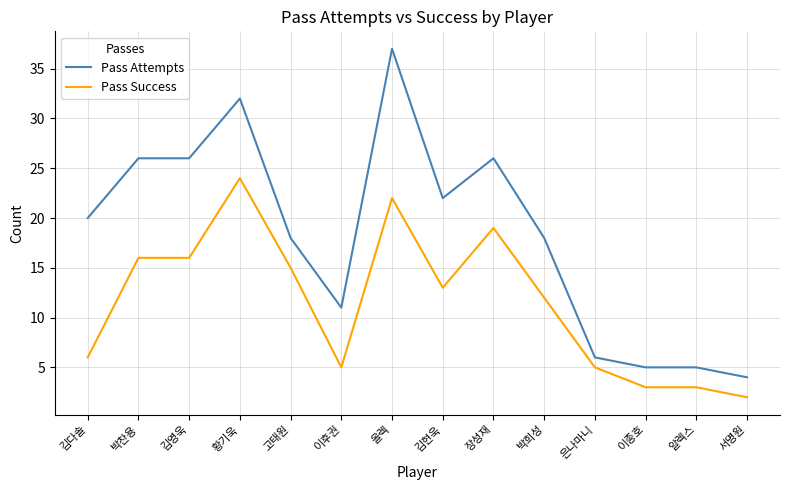

Reading left to right, extract all data points from this chart.

Pass Attempts: 20	26	26	32	18	11	37	22	26	18	6	5	5	4
Pass Success: 6	16	16	24	15	5	22	13	19	12	5	3	3	2